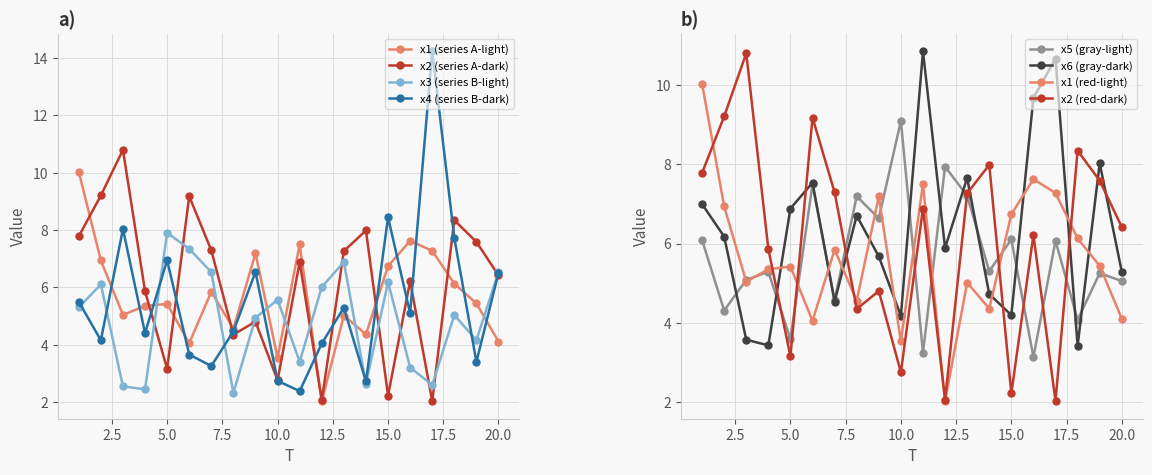

Which series changed the most between 6 and 20?

x4